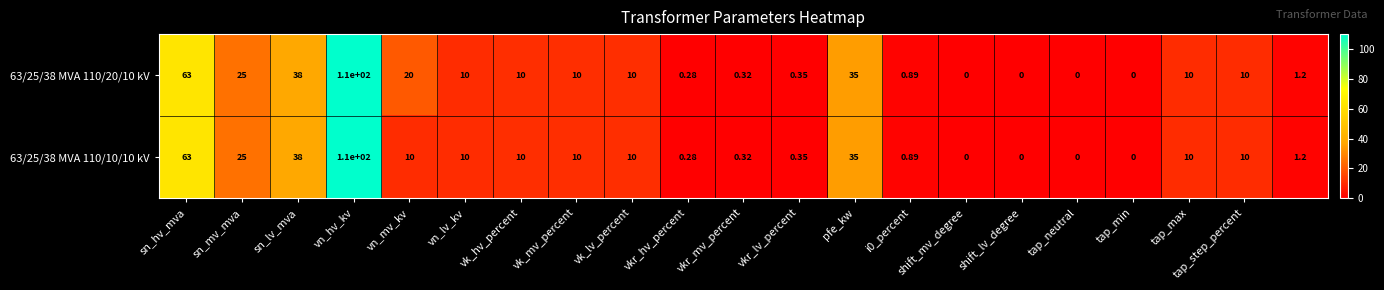

What is the maximum value shown in the chart?

110.0